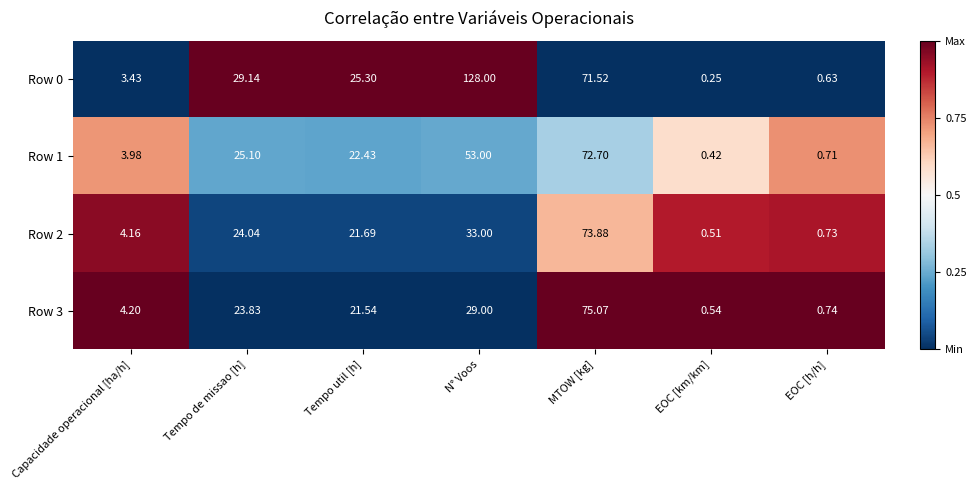

Which category has the lowest value across all series?

EOC [km/km]